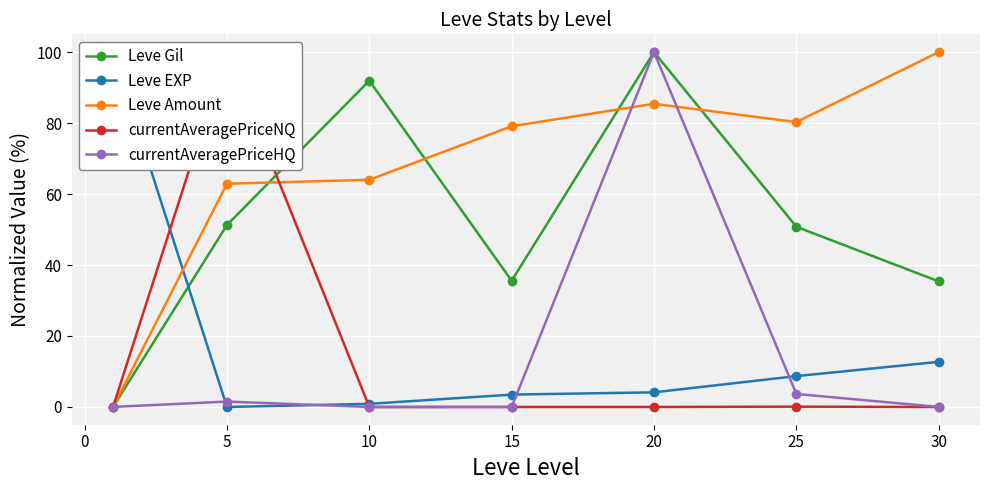

True or false: Leve EXP and Leve Gil intersect in this chart.

True